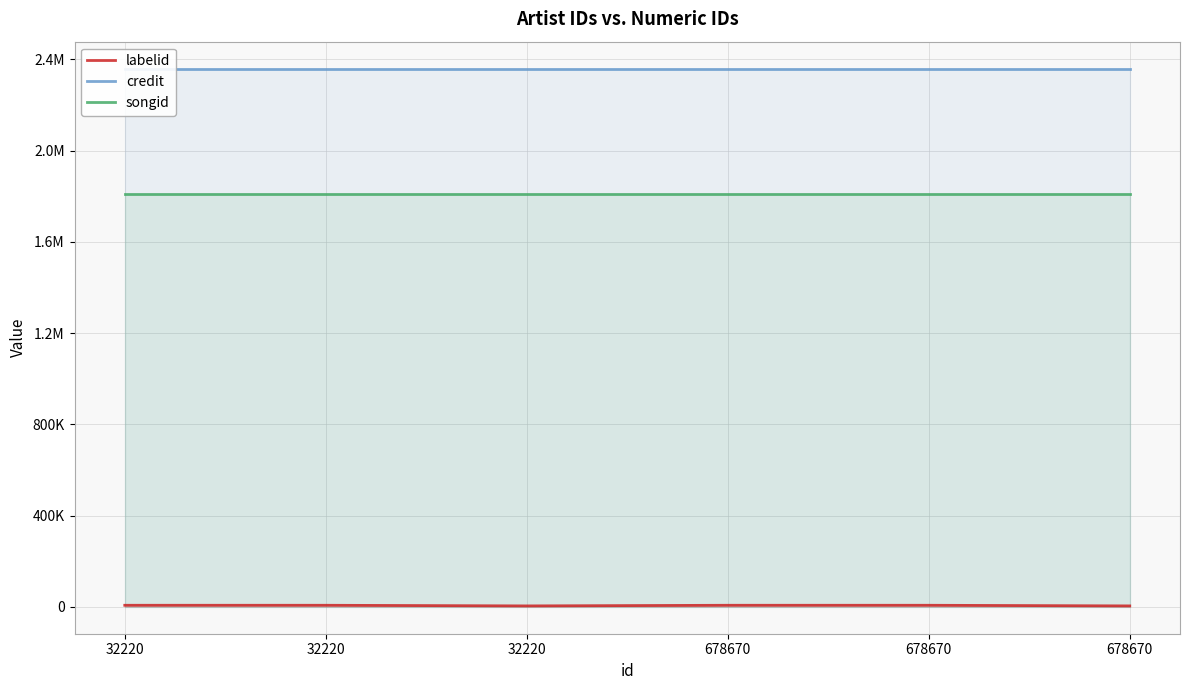

Rank the categories by labelid value from highest to lowest.

32220, 32220, 678670, 678670, 32220, 678670